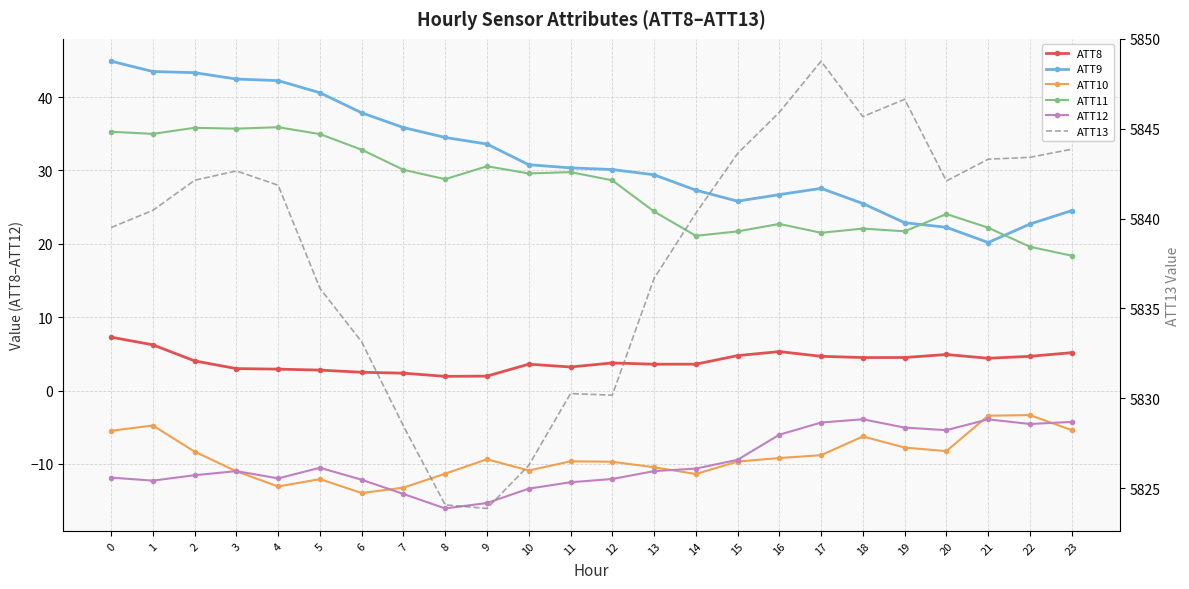

Where is ATT11 nearest to the value 27?

12